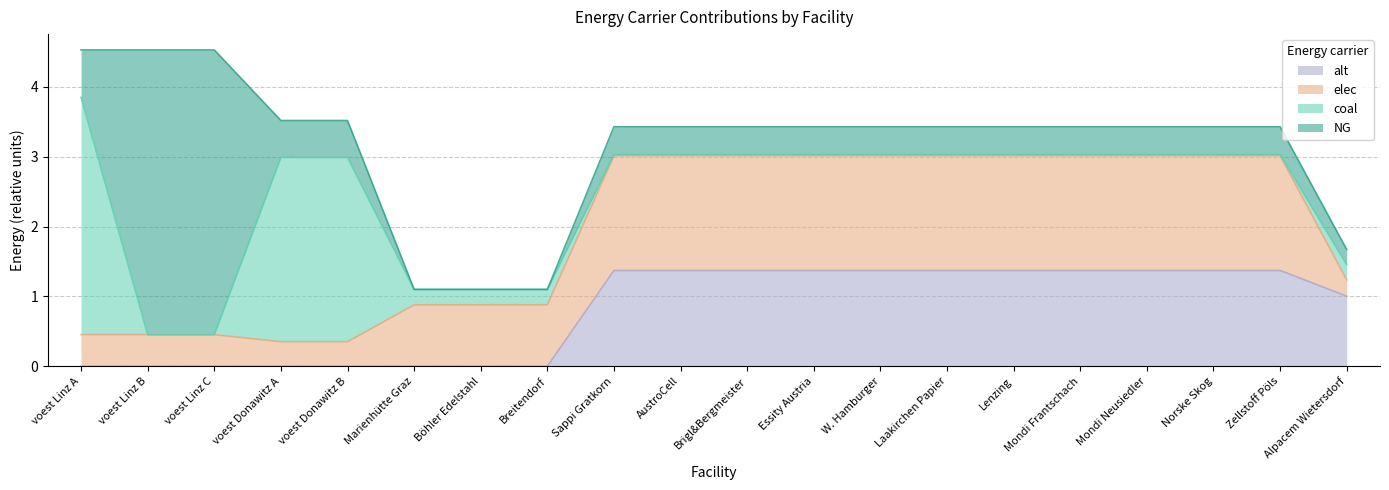

Where is the first local maximum for alt?

Laakirchen Papier